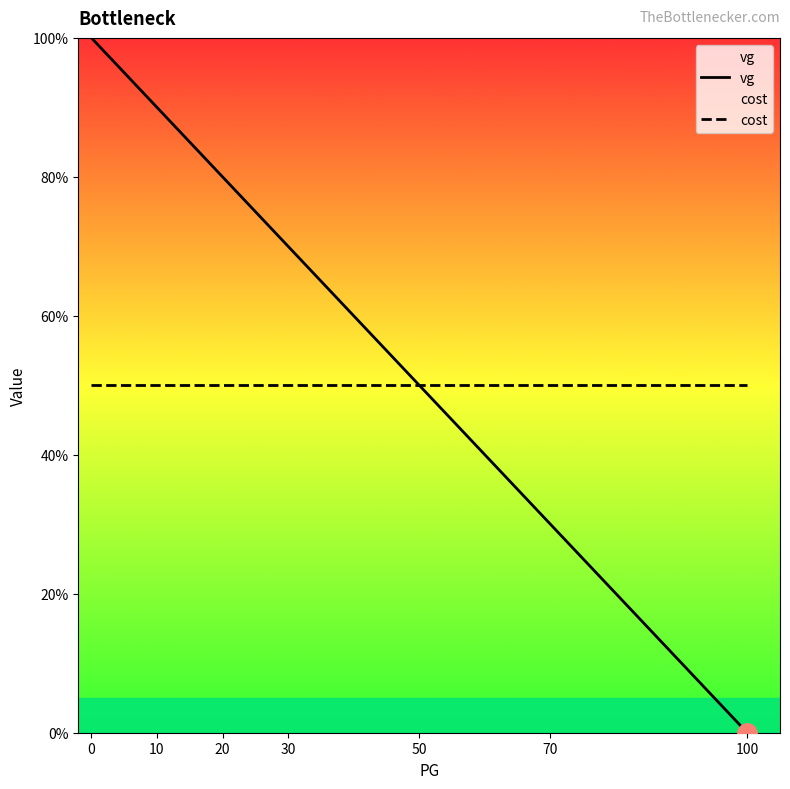

Which series has the largest range (max minus min)?

vg